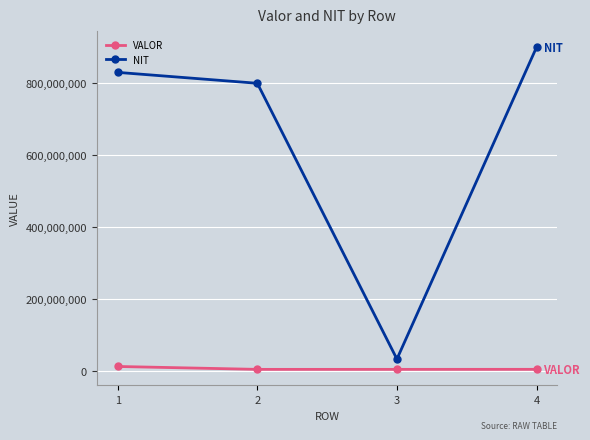

The value of NIT at 2 is 800165944. True or false?

True